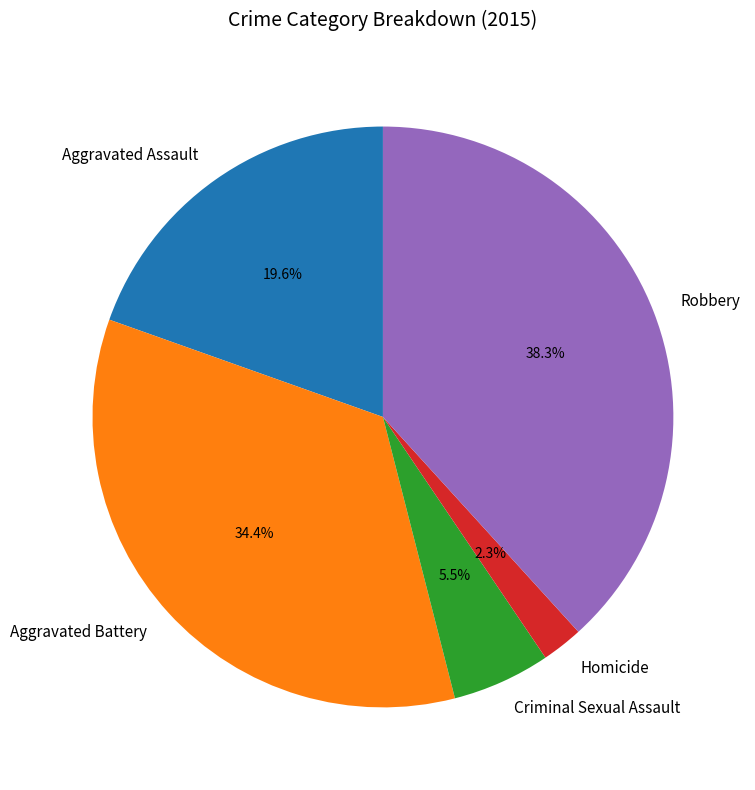

How much of the chart is everything except Aggravated Battery?

65.6%